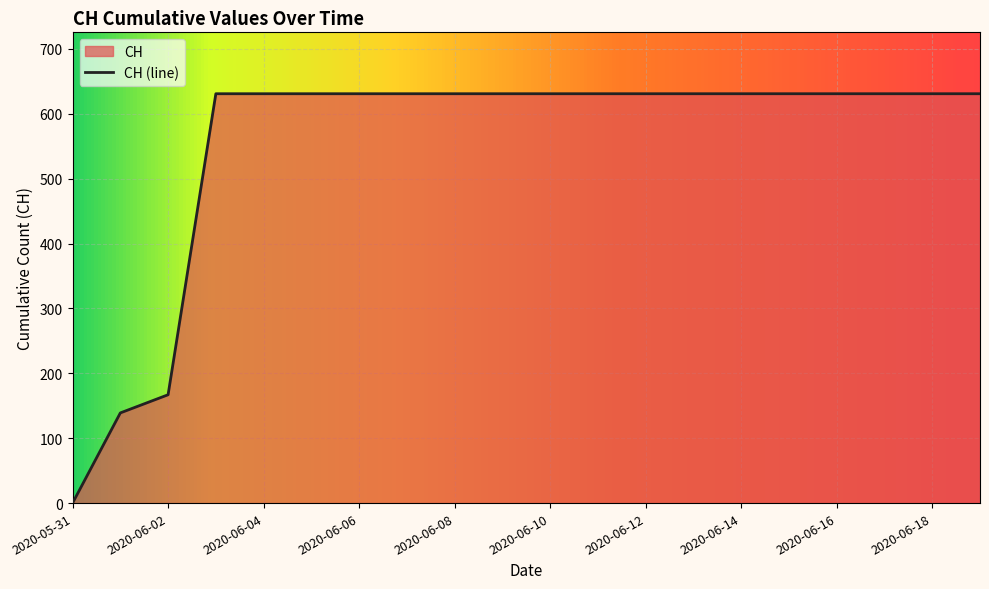

What is the sum of all values?

11033